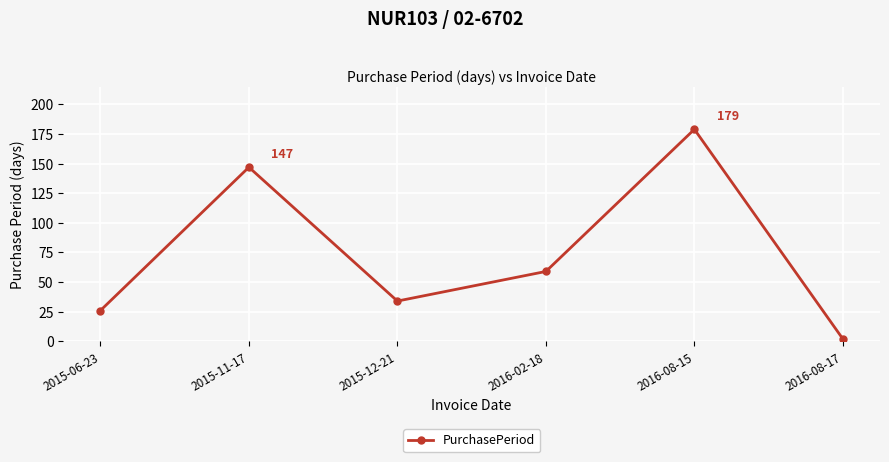

Where is the first local minimum?

2015-12-21